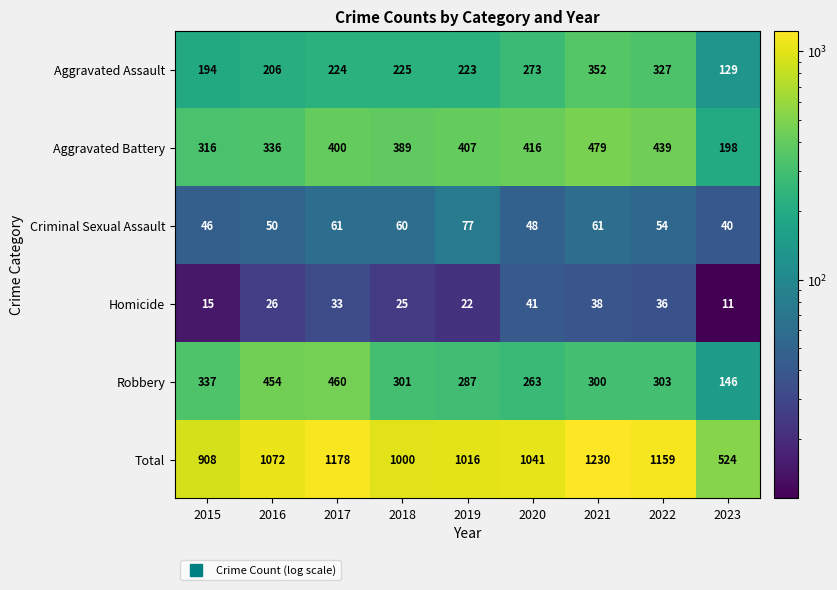

The value of Criminal Sexual Assault at 2017 is 92. True or false?

False